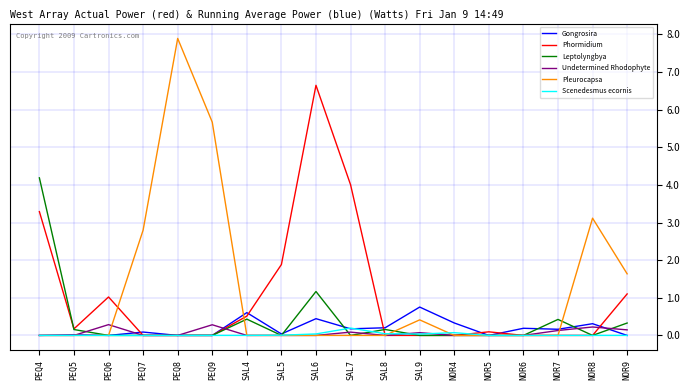

Reading right to left, list all the values displayed in this chart.

Gongrosira: NOR9=0	NOR8=3116096	NOR7=1636661	NOR6=1899335	NOR5=0	NOR4=3311965	SAL9=7539467	SAL8=2034560	SAL7=1754386	SAL6=4451567	SAL5=388500	SAL4=6058790	PEQ9=0	PEQ8=0	PEQ7=895400	PEQ6=0	PEQ5=184143	PEQ4=0
Phormidium: NOR9=11027564	NOR8=0	NOR7=0	NOR6=0	NOR5=956663	NOR4=0	SAL9=0	SAL8=0	SAL7=40058480	SAL6=66476734	SAL5=18842269	SAL4=5126669	PEQ9=0	PEQ8=0	PEQ7=0	PEQ6=10219577	PEQ5=1749362	PEQ4=32905983
Leptolyngbya: NOR9=3296901	NOR8=0	NOR7=4255319	NOR6=0	NOR5=0	NOR4=0	SAL9=0	SAL8=1582436	SAL7=0	SAL6=11672998	SAL5=0	SAL4=4327707	PEQ9=0	PEQ8=0	PEQ7=0	PEQ6=0	PEQ5=1565219	PEQ4=41880342
Undetermined Rhodophyte: NOR9=1477921	NOR8=2243589	NOR7=1309329	NOR6=0	NOR5=0	NOR4=0	SAL9=735558	SAL8=0	SAL7=877193	SAL6=0	SAL5=0	SAL4=0	PEQ9=2834012	PEQ8=0	PEQ7=0	PEQ6=2868653	PEQ5=0	PEQ4=0
Pleurocapsa: NOR9=16370817	NOR8=31160958	NOR7=0	NOR6=0	NOR5=0	NOR4=0	SAL9=4137513	SAL8=0	SAL7=0	SAL6=0	SAL5=0	SAL4=0	PEQ9=56680238	PEQ8=78941027	PEQ7=27981264	PEQ6=0	PEQ5=0	PEQ4=0
Scenedesmus ecornis: NOR9=0	NOR8=0	NOR7=0	NOR6=0	NOR5=0	NOR4=735992	SAL9=367779	SAL8=452125	SAL7=1949318	SAL6=395695	SAL5=64750	SAL4=0	PEQ9=0	PEQ8=0	PEQ7=0	PEQ6=0	PEQ5=0	PEQ4=0